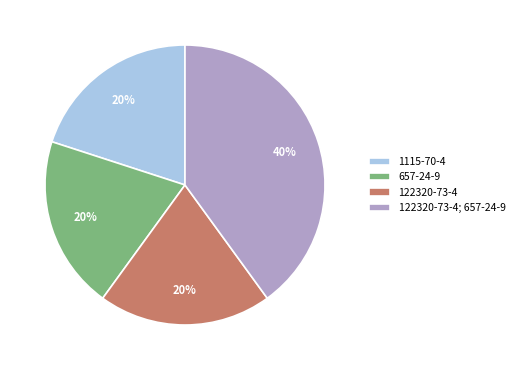

Does 657-24-9 represent more than half of the total?

No